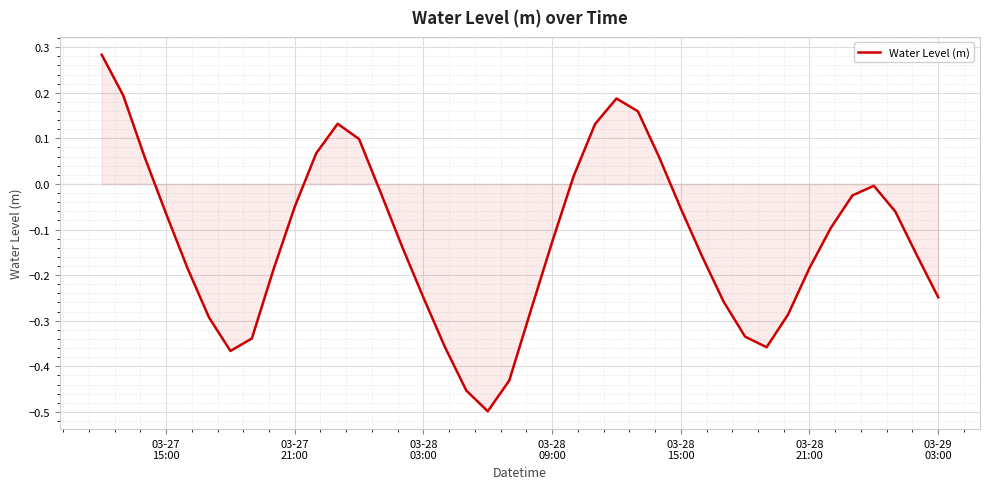

How many positive values are there?

11